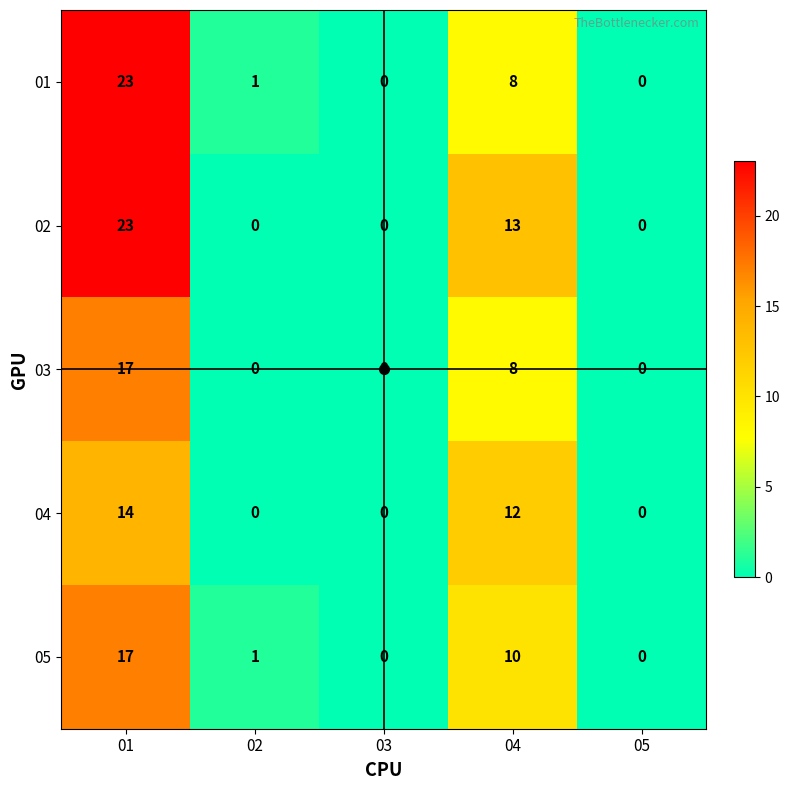

What is the average value of the 05 series?

6